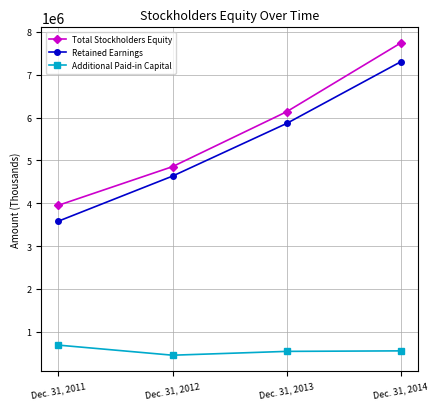

Which series has the largest total across all categories?

Total Stockholders Equity